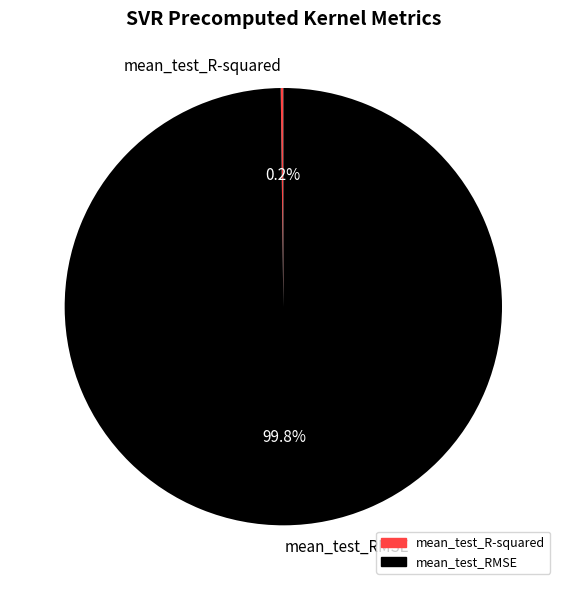

Does mean_test_RMSE account for over 50% of the chart?

Yes